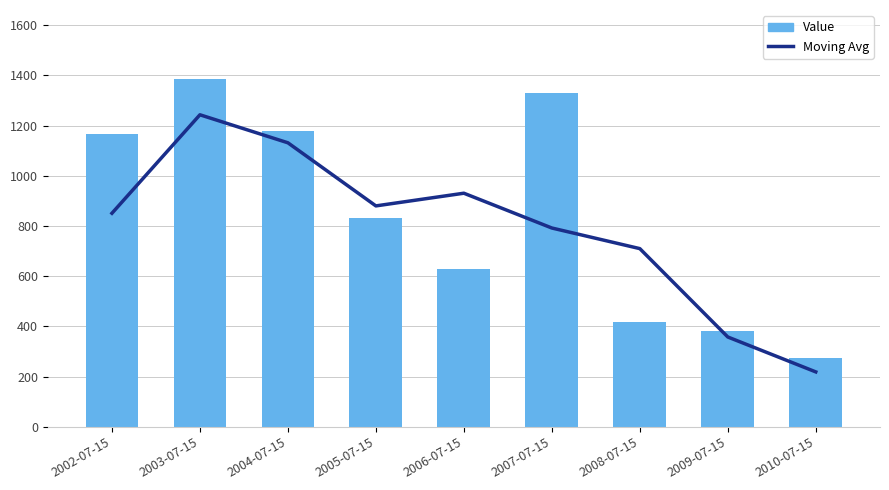

What is the smallest value displayed?

218.5